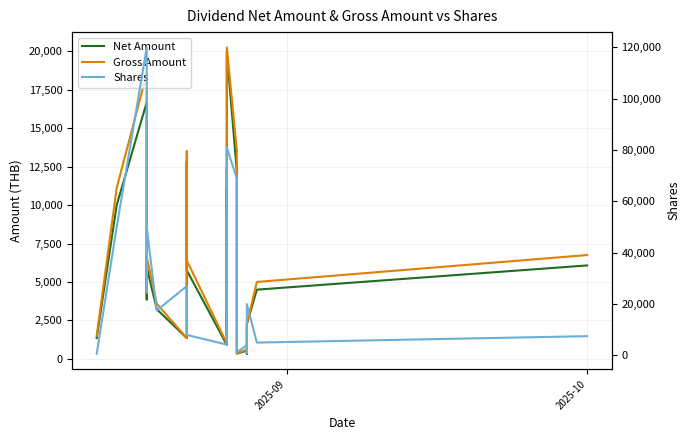

Which series has the largest total across all categories?

Shares